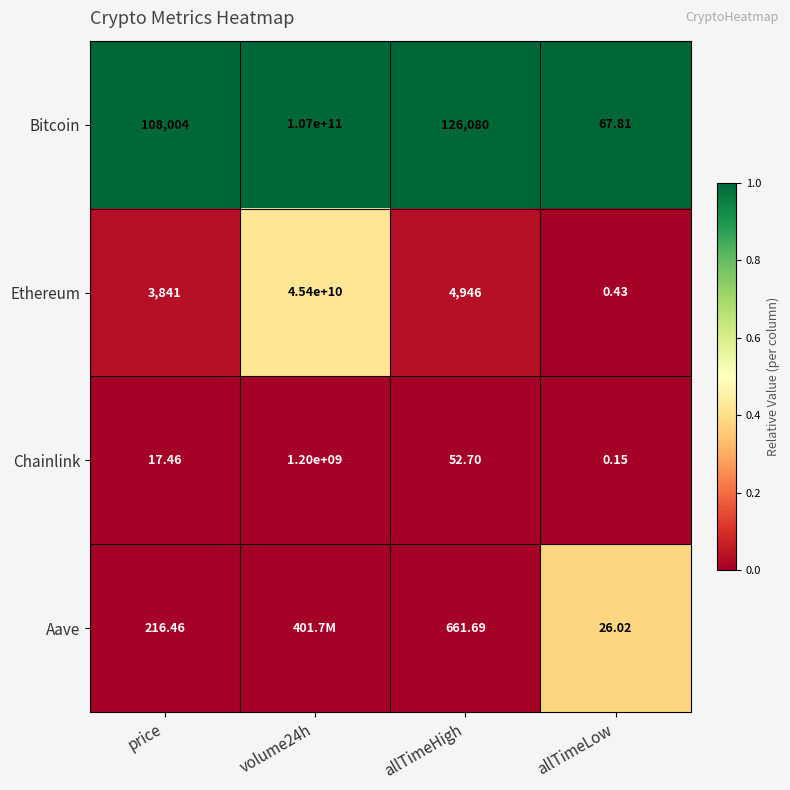

What is the maximum value shown in the chart?

1.0